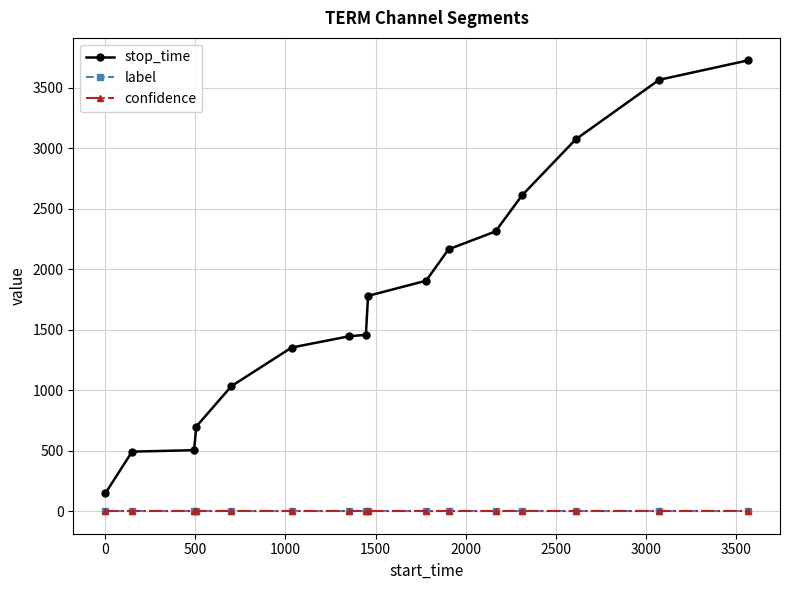

Which series has the largest total across all categories?

stop_time